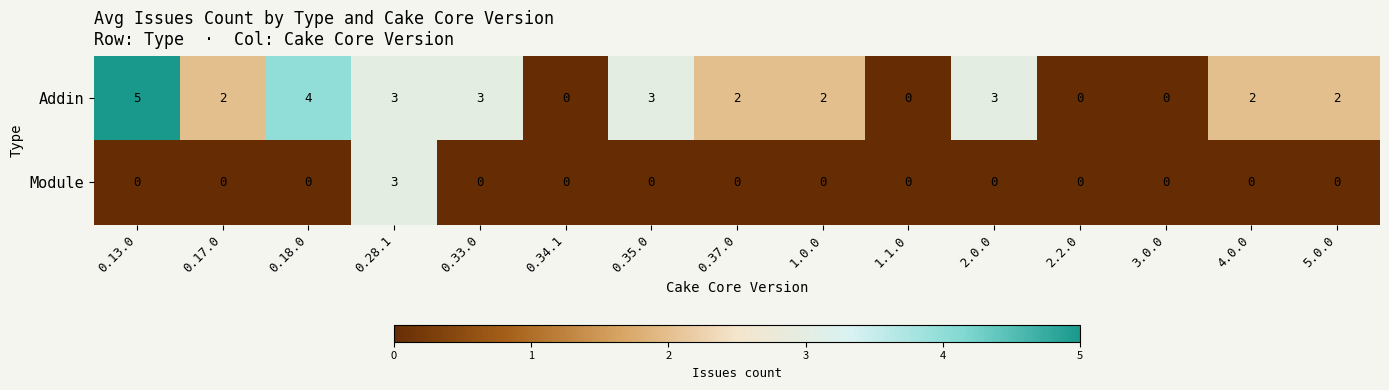

At which label does Addin reach its peak?

0.13.0